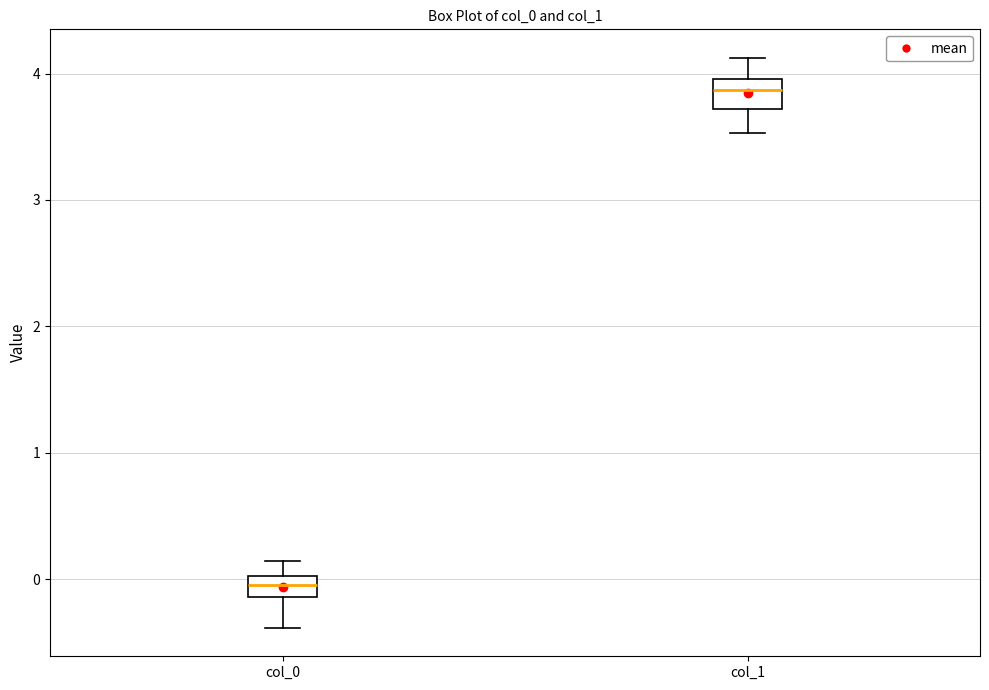

Where does the upper whisker of the box for col_1 end on the y-axis? The values are not printed on the chart, so give them approximately, as read against the axis.

4.1